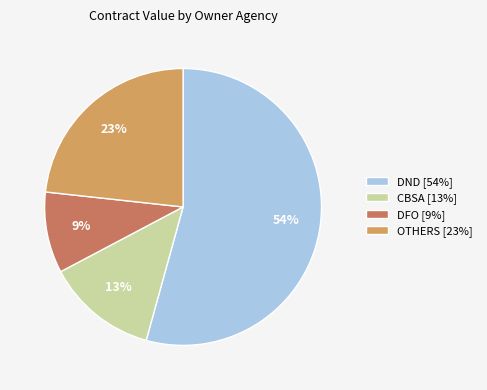

To the nearest percent, what is the difference between the largest and smallest slice percentages?

45%